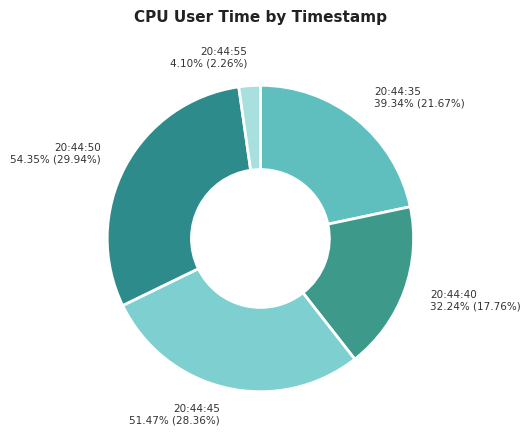

Does any single category account for the majority?

No